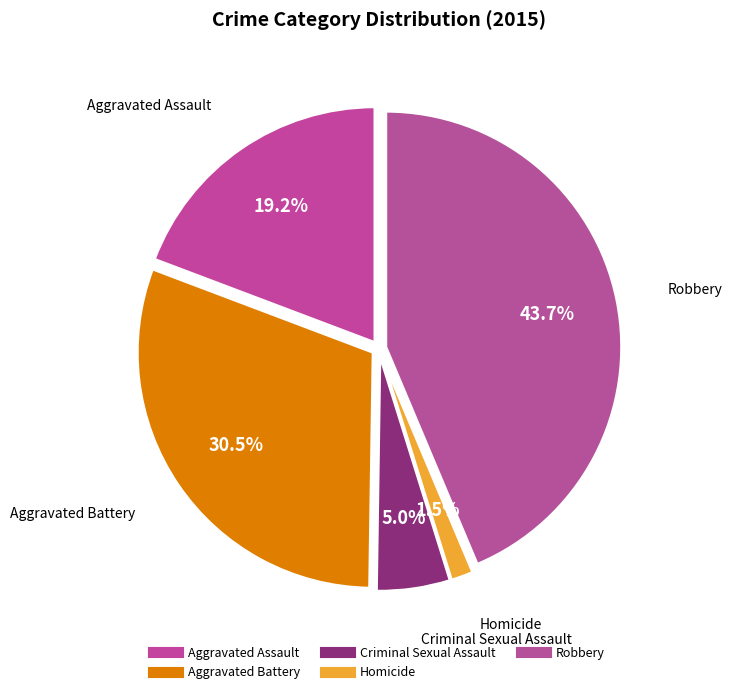

Count the number of slices in the pie.

5